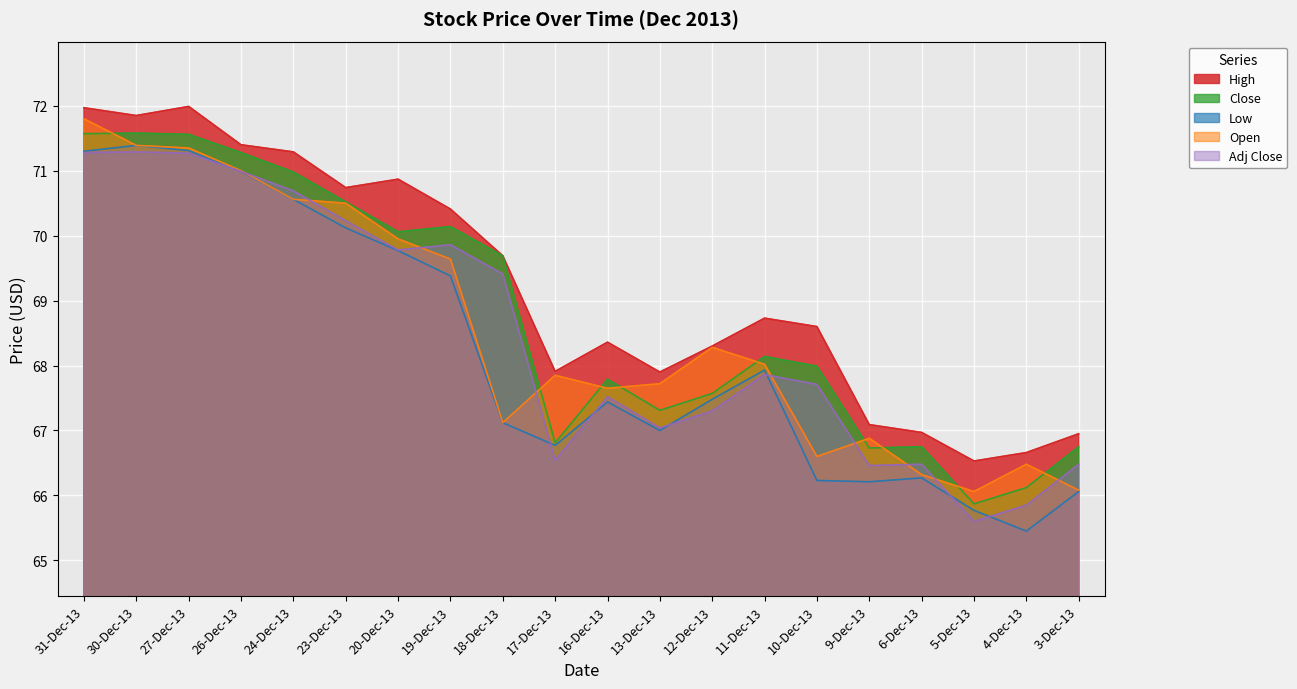

True or false: Low and Open cross at least once.

False